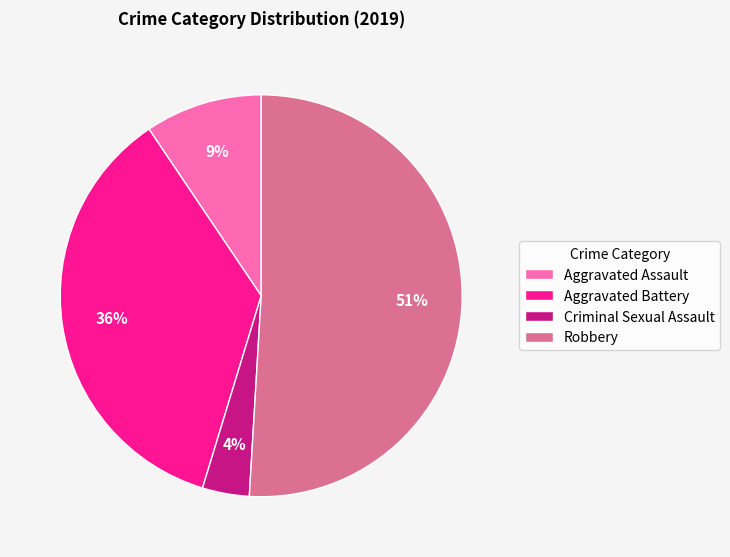

Is the sum of Robbery and Criminal Sexual Assault greater than half?

Yes